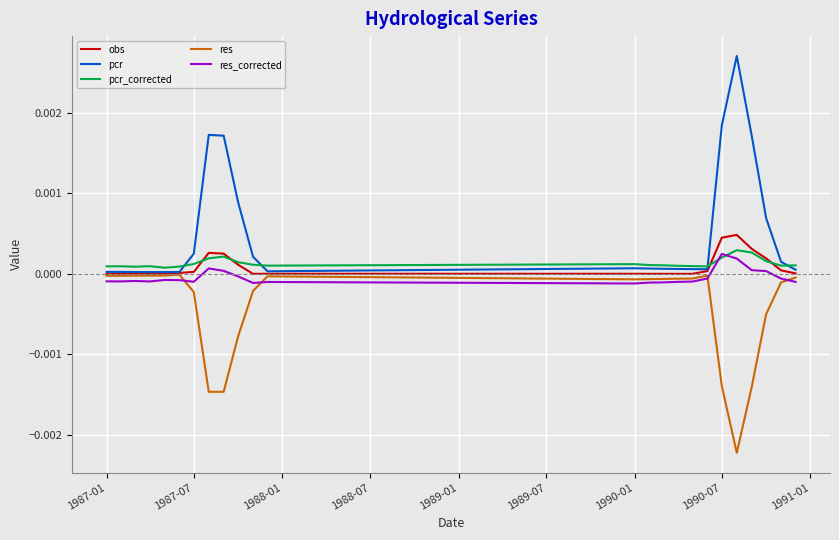

Which series has the largest total across all categories?

pcr